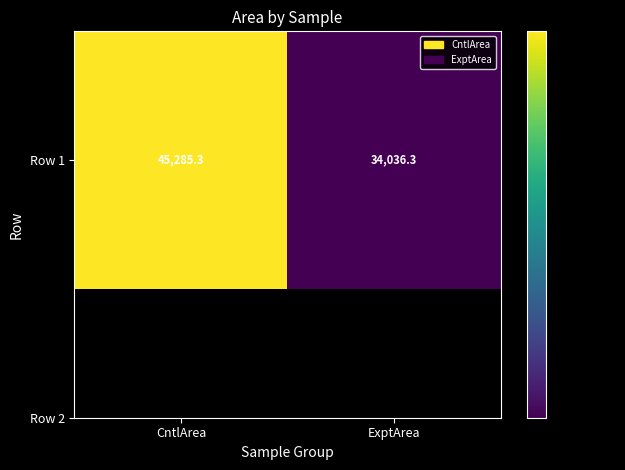

Approximately how many times larger is the value at CntlArea compared to ExptArea?

1.3